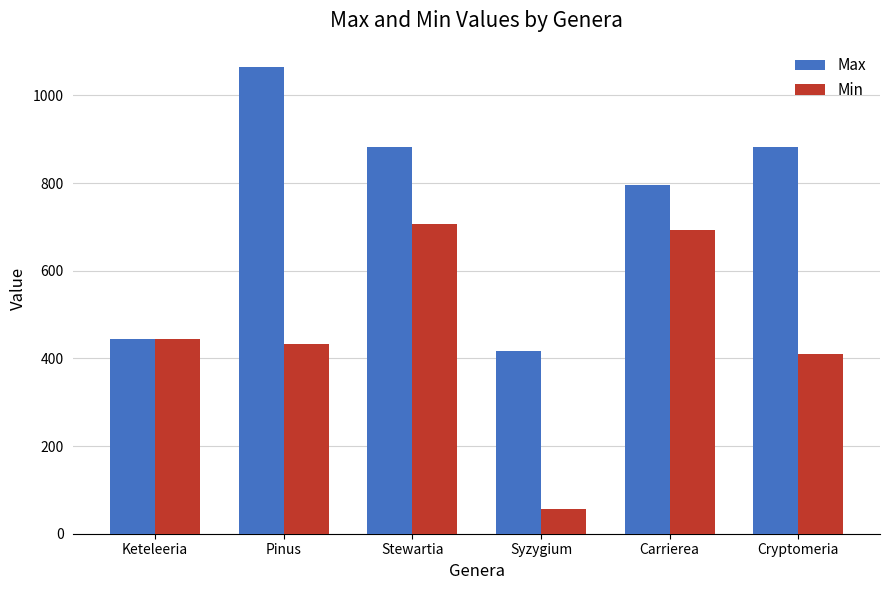

List the series in order of their peak value, highest first.

Max, Min